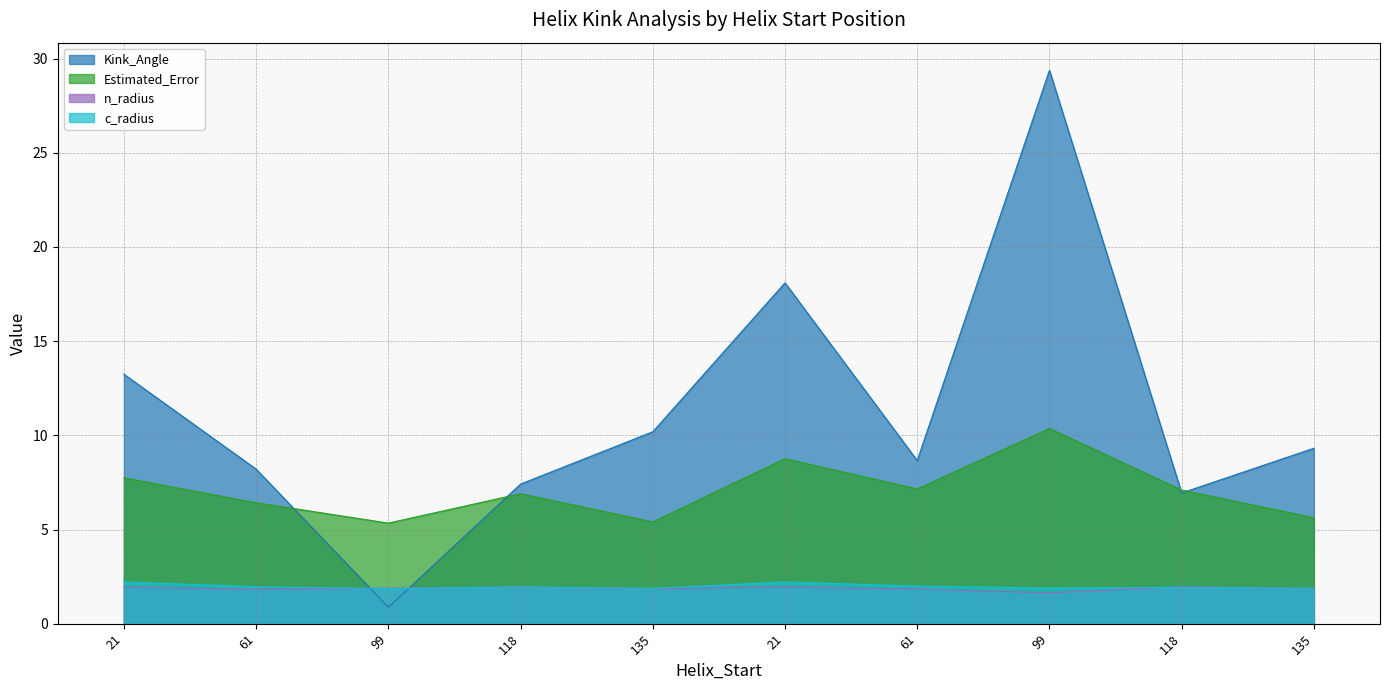

Which series changed the most between 61 and 118?

Kink_Angle